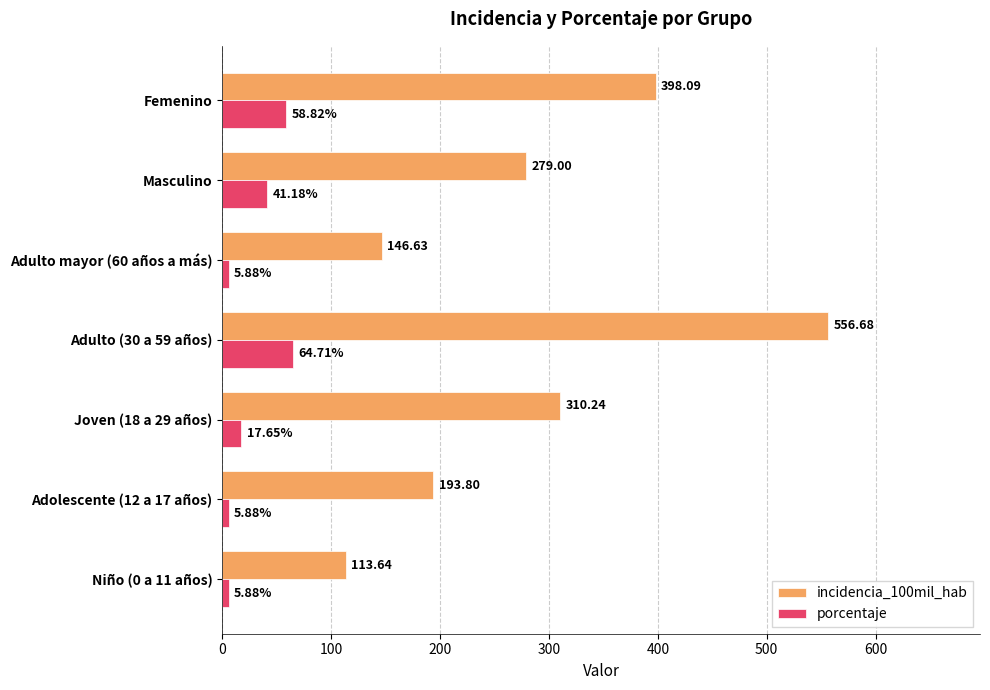

Where is porcentaje nearest to the value 35?

Masculino